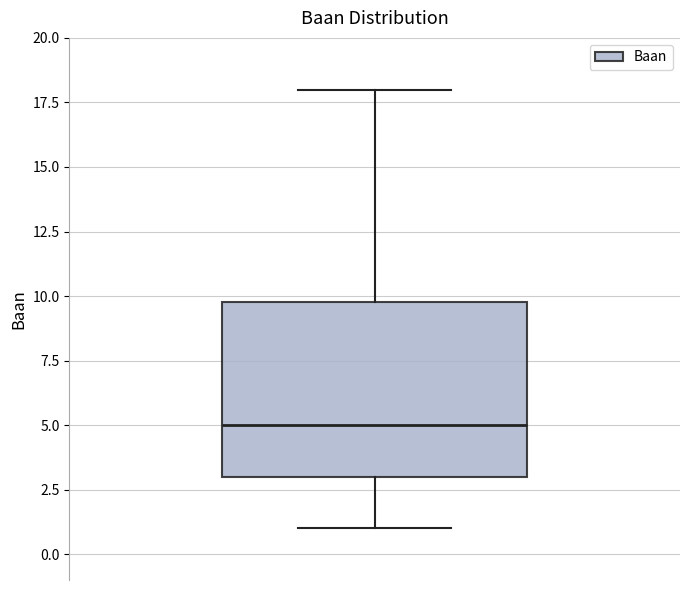

Where does the lower whisker of the box end on the y-axis? The values are not printed on the chart, so give them approximately, as read against the axis.

1